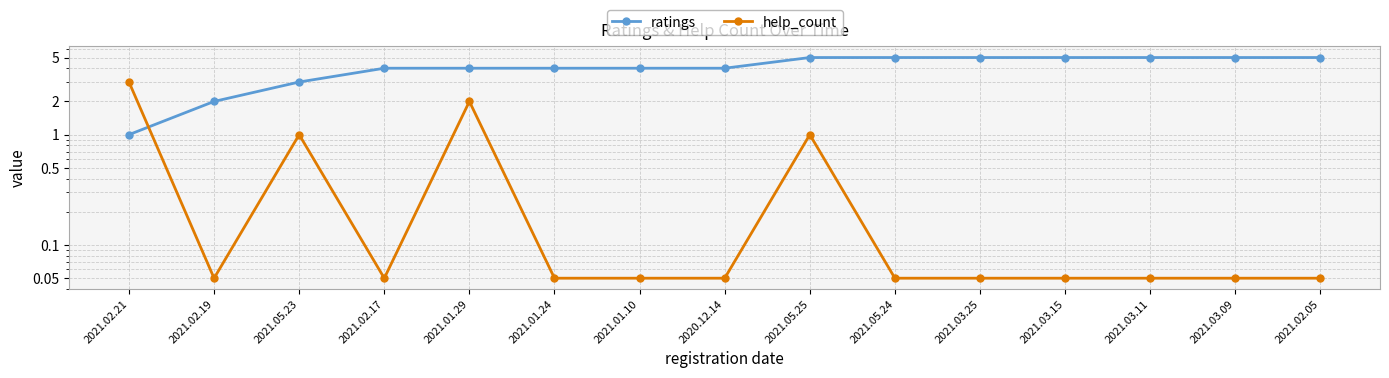

Read the ratings value at 2021.03.11.

5.0